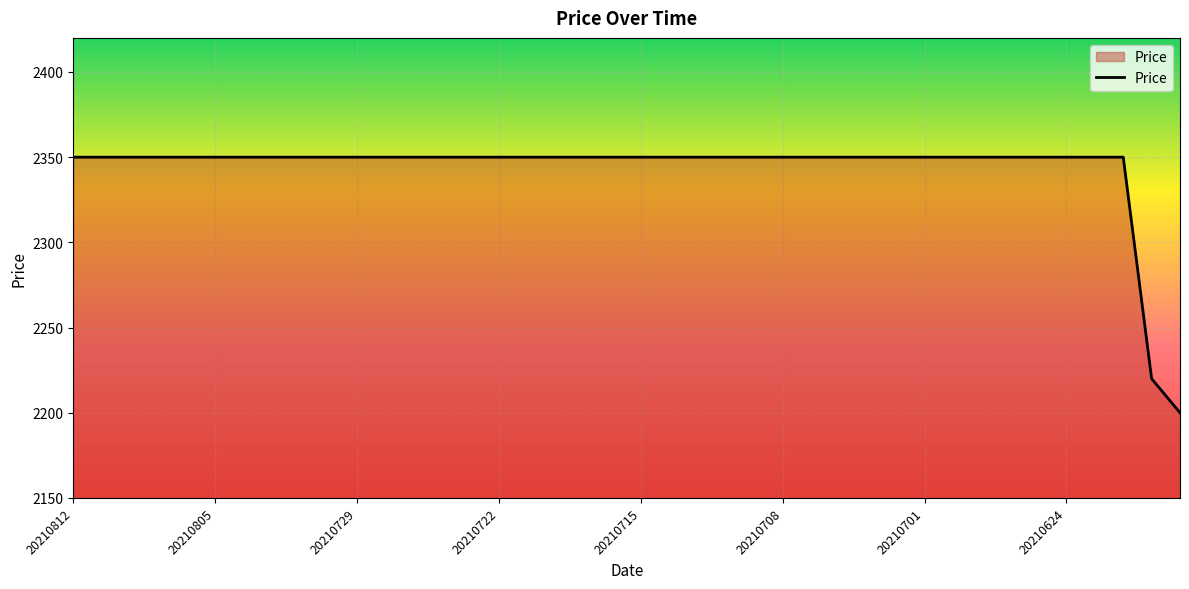

What is the greatest value displayed?

2350